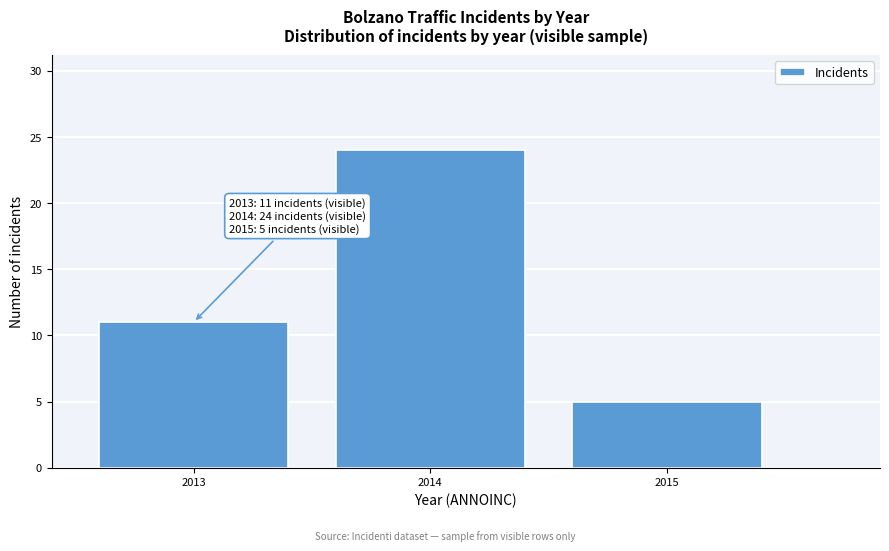

Reading left to right, transcribe all the data shown in this chart.

2013=11	2014=24	2015=5